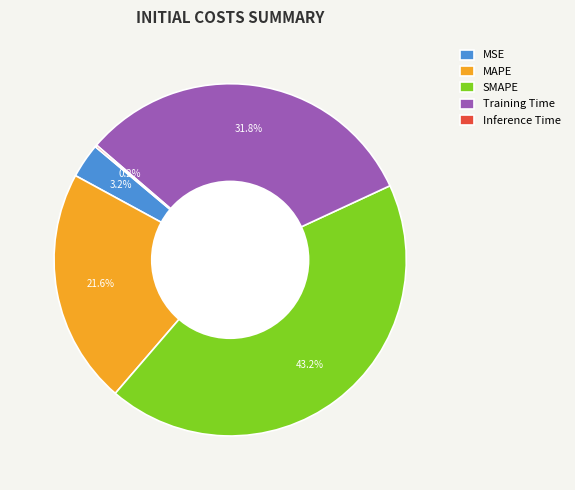

Which slice is the largest?

SMAPE